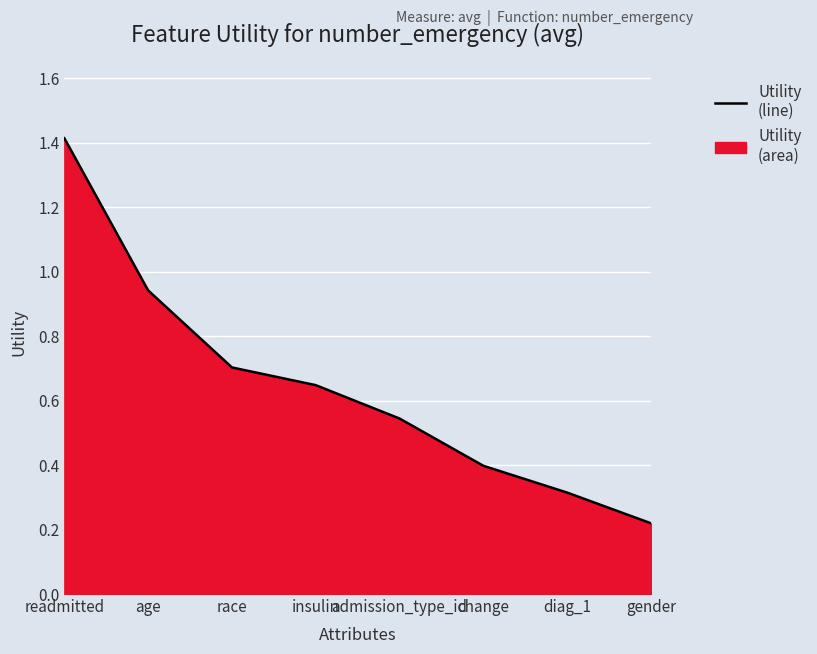

What is the value of the 4th point from the left?

0.6